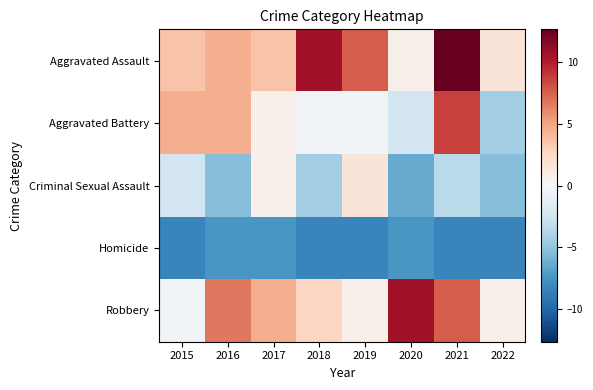

At which category does the chart reach its minimum across all series?

2015